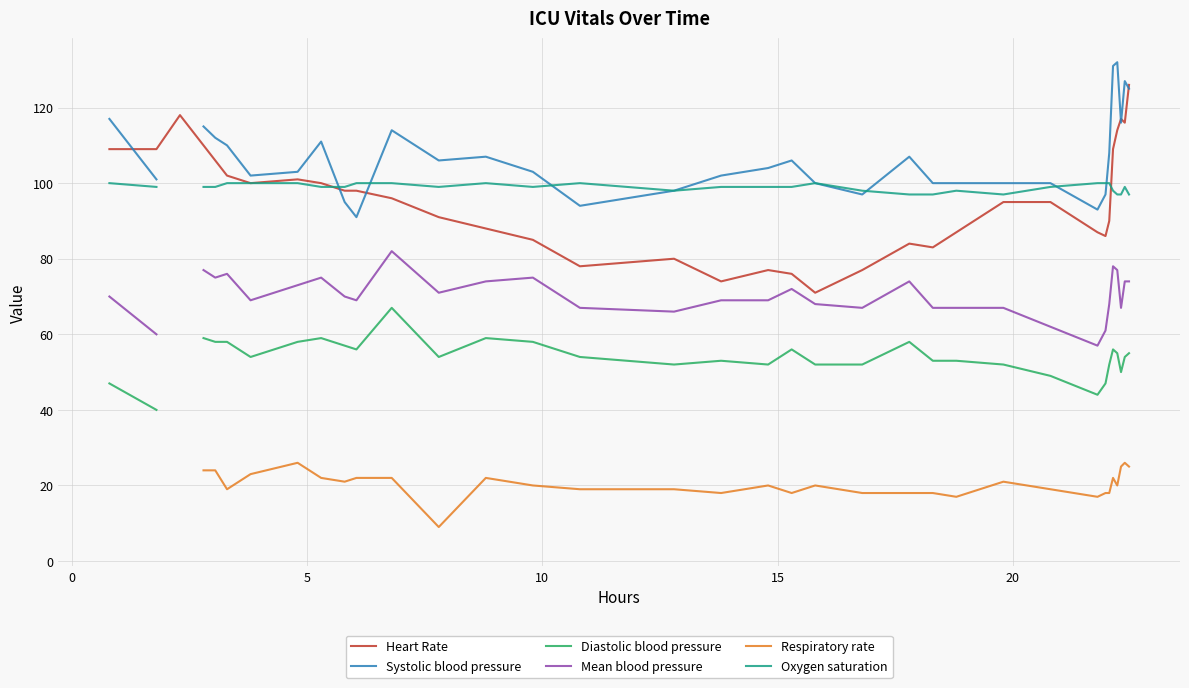

What are all the series names shown in the legend?

Heart Rate, Systolic blood pressure, Diastolic blood pressure, Mean blood pressure, Respiratory rate, Oxygen saturation